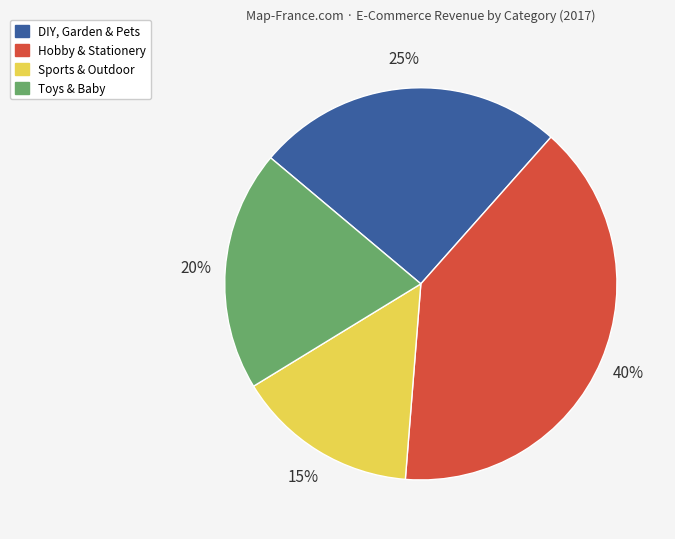

To the nearest percent, what is the difference between the largest and smallest slice percentages?

25%